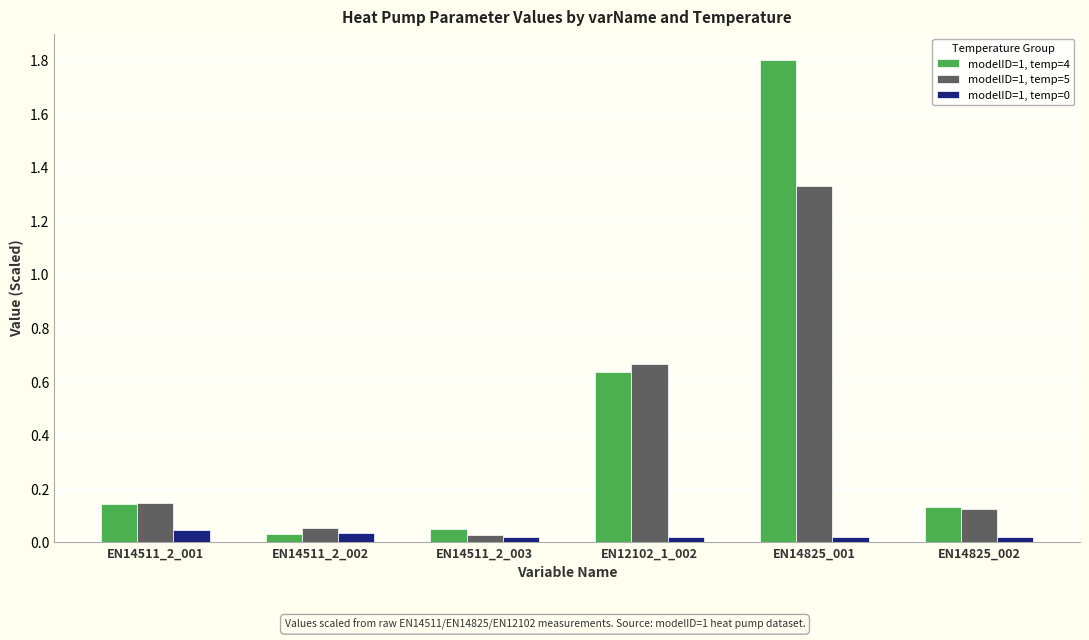

Which series has the widest spread of values?

modelID=1, temp=4